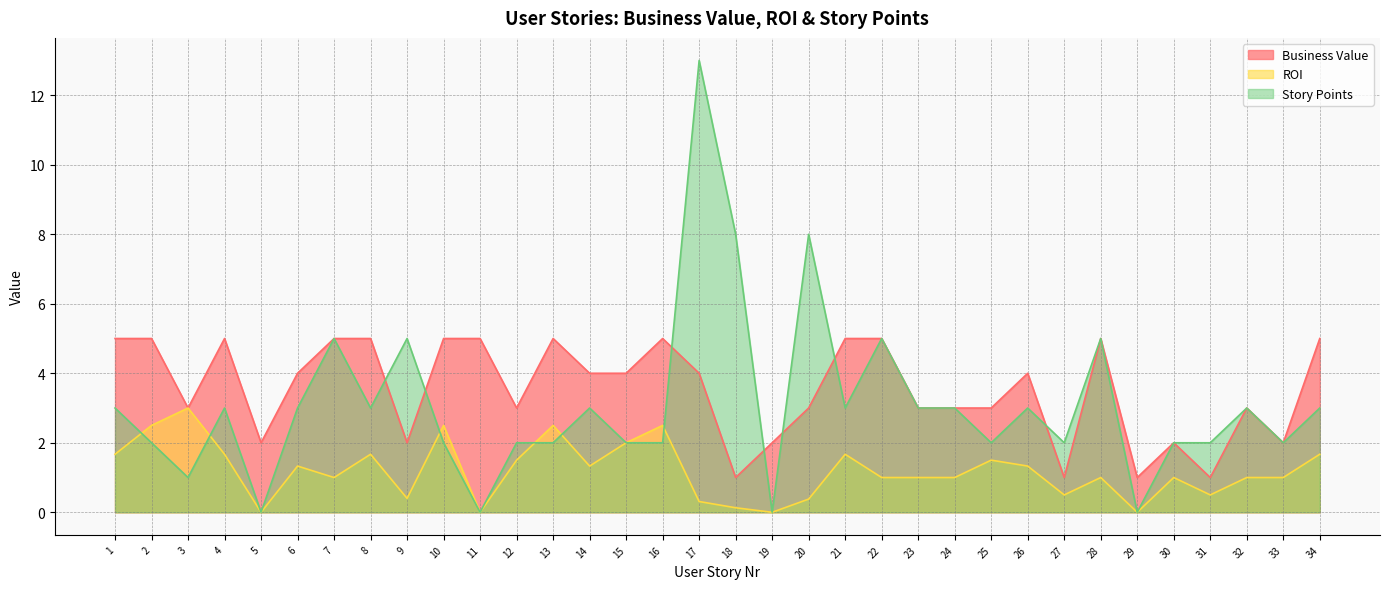

How many interior local peaks does the ROI series have?

10